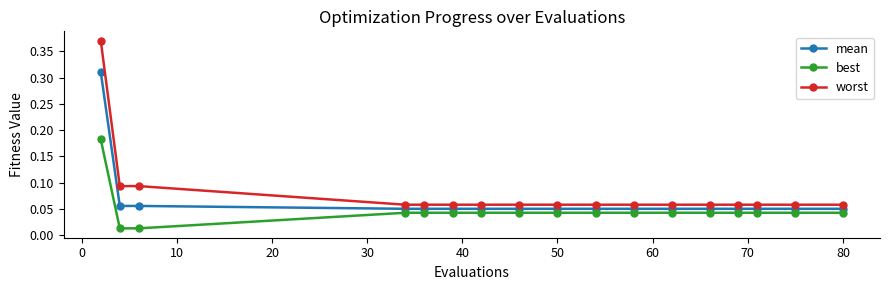

True or false: worst and mean cross at least once.

False